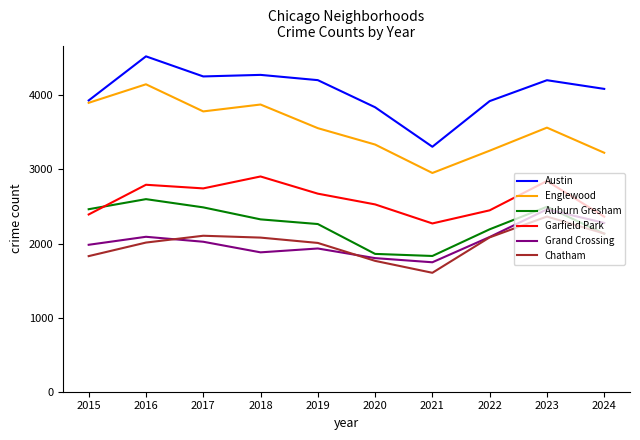

Which series ends up on top after the final intersection of Auburn Gresham and Chatham?

Chatham